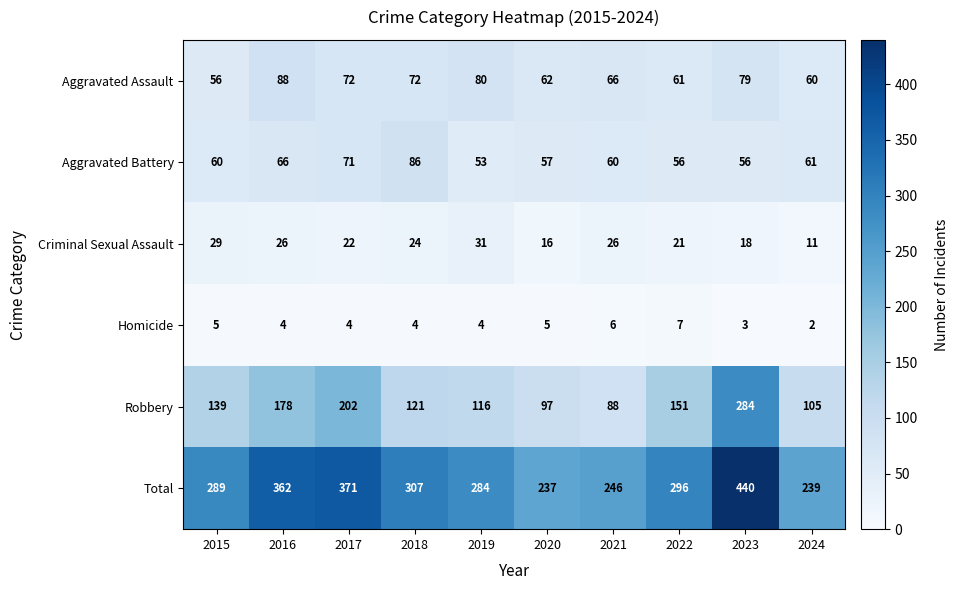

What is the spread (max minus min) of values at 2016?

358